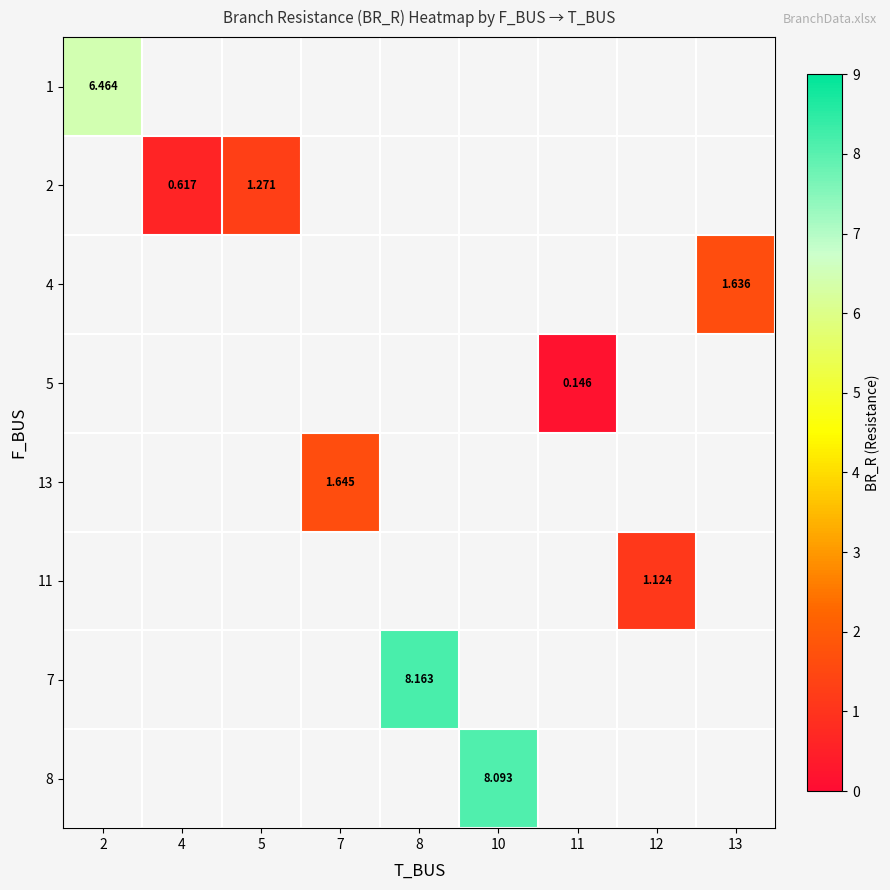

How many positive values does the 13 series have?

1